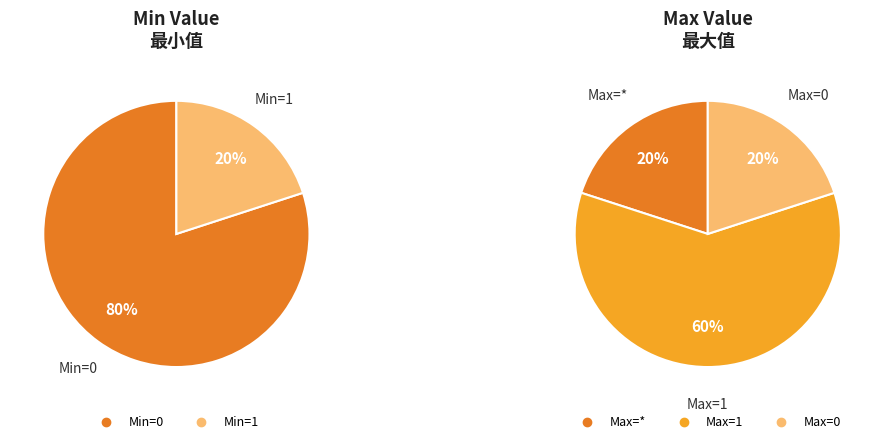

Count the number of slices in the pie.

5